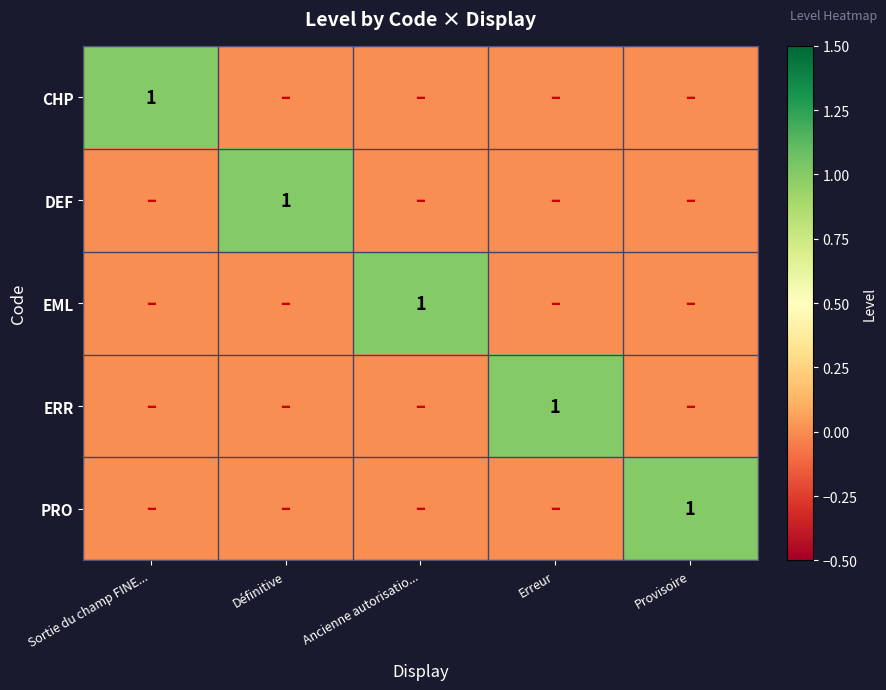

The DEF series shows 1 at Définitive. True or false?

True